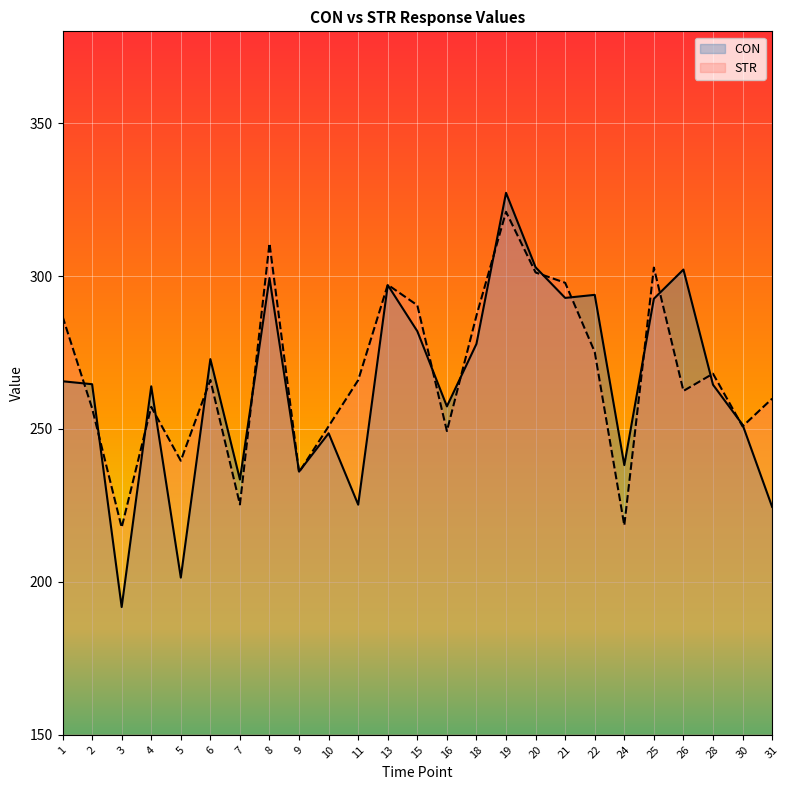

Which series has the largest range (max minus min)?

CON